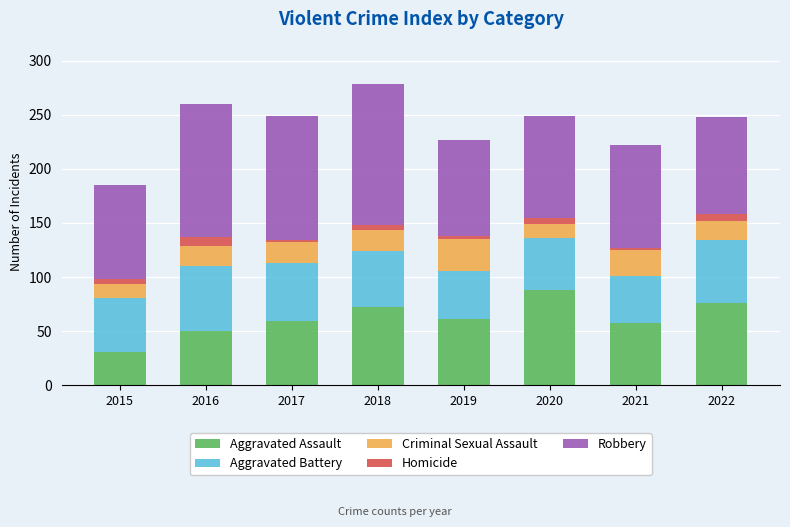

How many data points does each series have?

8